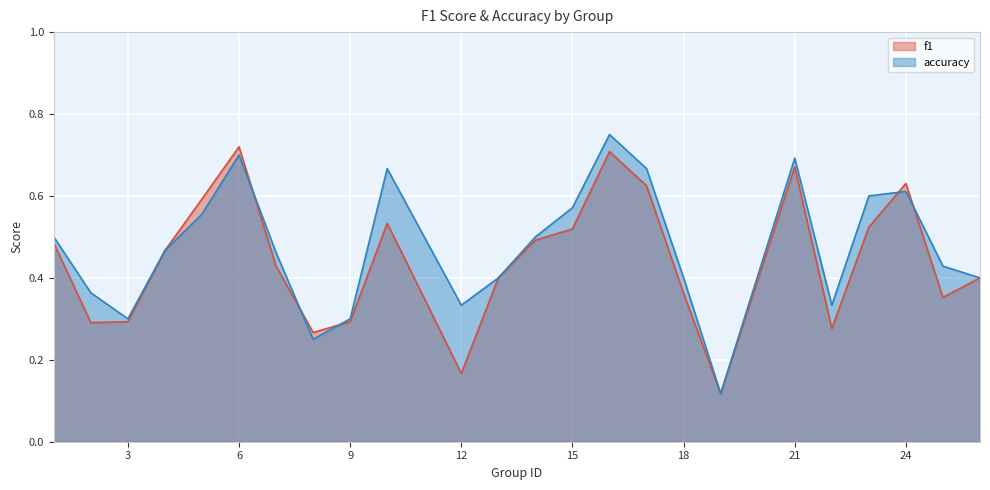

What is the minimum value for f1?

0.1